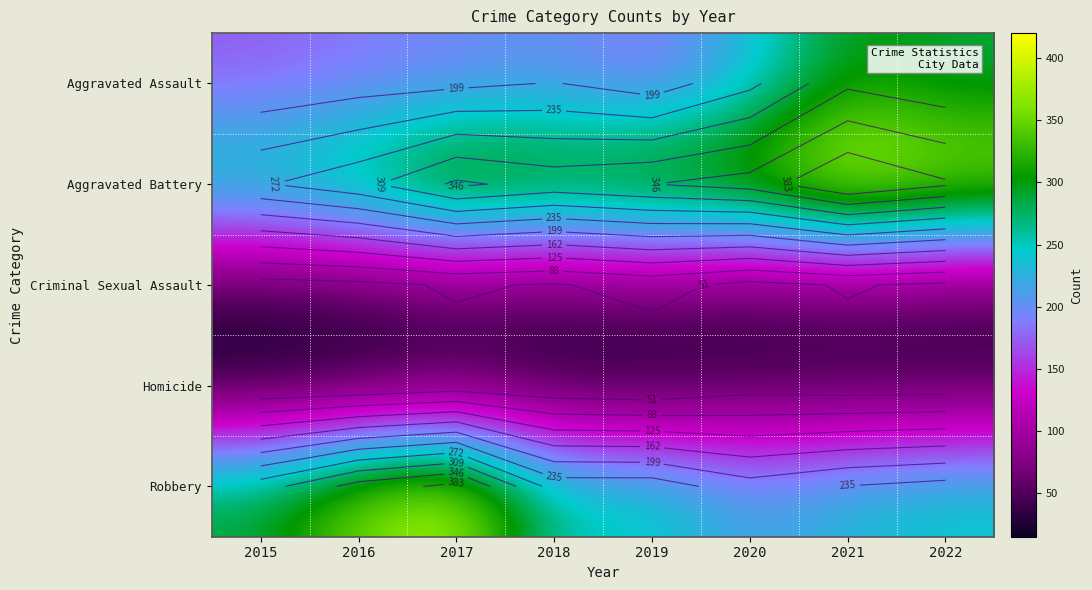

What is the average value of the Robbery series?

282